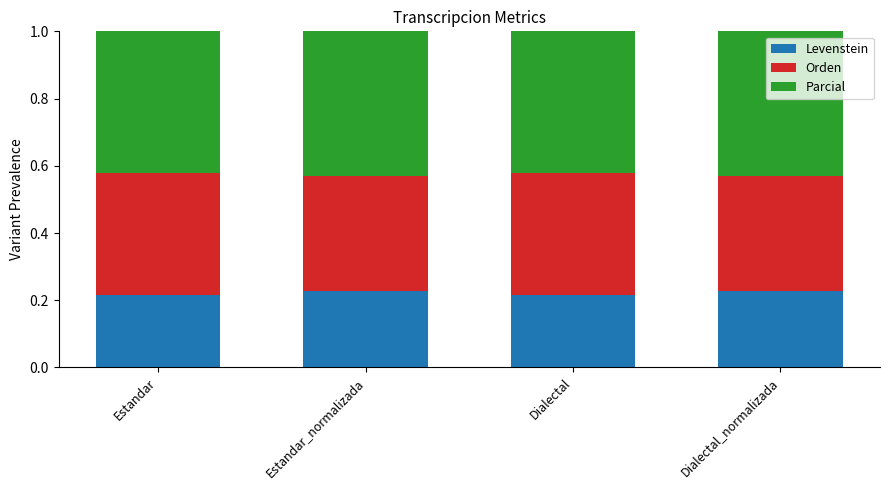

What is the total value across all series at Estandar_normalizada?

1.0